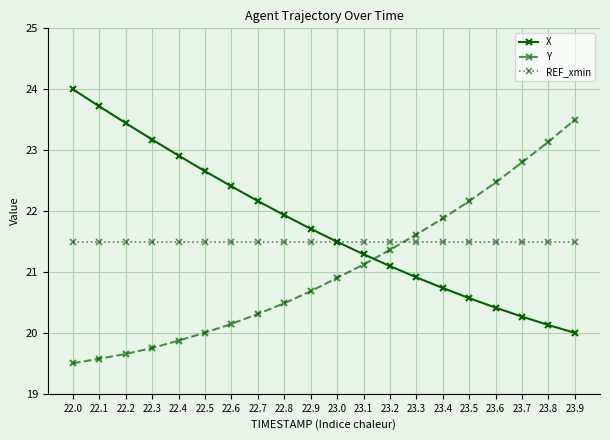

How many times do Y and X cross each other?

1